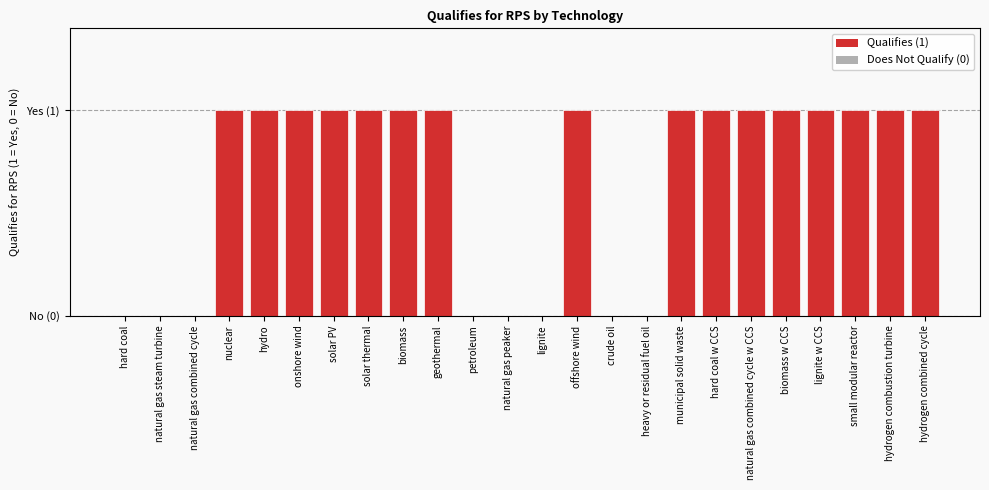

Rank the categories by value from highest to lowest.

nuclear, hydro, onshore wind, solar PV, solar thermal, biomass, geothermal, offshore wind, municipal solid waste, hard coal w CCS, natural gas combined cycle w CCS, biomass w CCS, lignite w CCS, small modular reactor, hydrogen combustion turbine, hydrogen combined cycle, hard coal, natural gas steam turbine, natural gas combined cycle, petroleum, natural gas peaker, lignite, crude oil, heavy or residual fuel oil